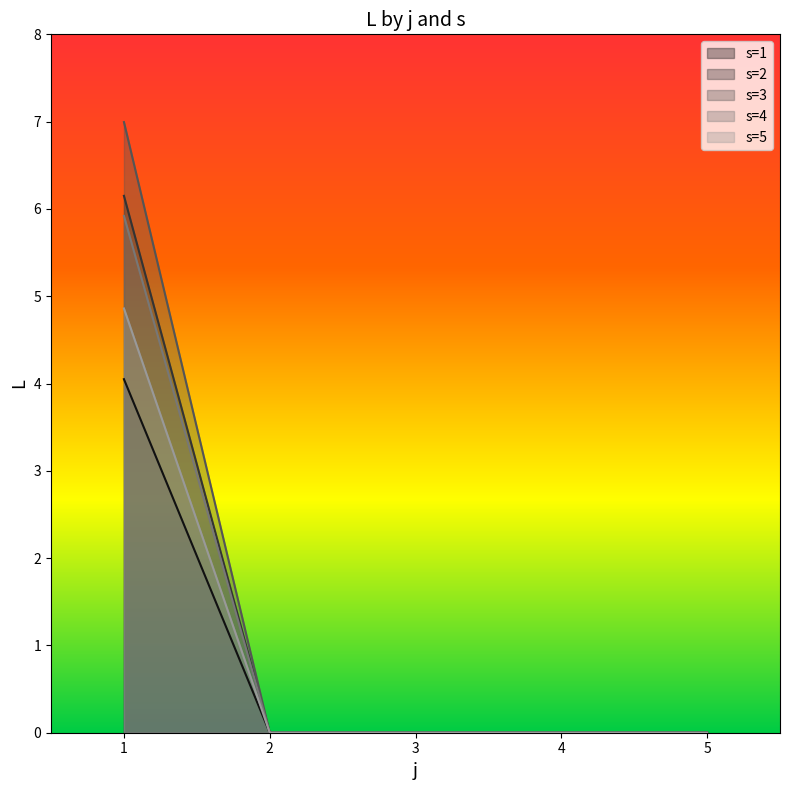

Which category has the highest value across all series?

1